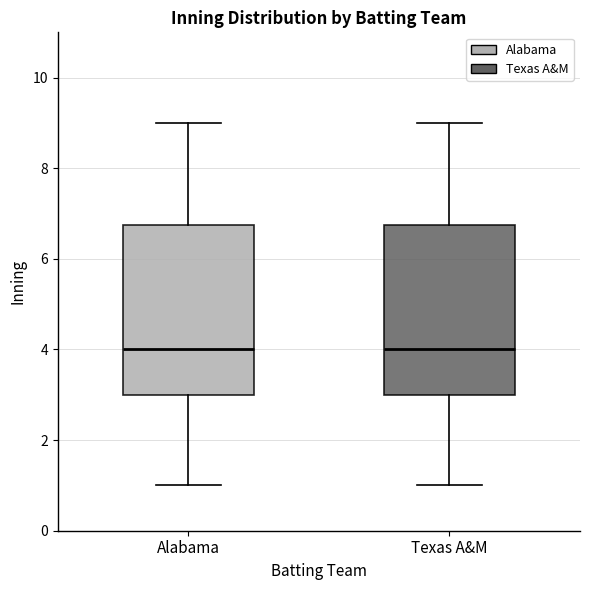

Where is the upper edge of the box for Texas A&M on the y-axis? The values are not printed on the chart, so give them approximately, as read against the axis.

6.8